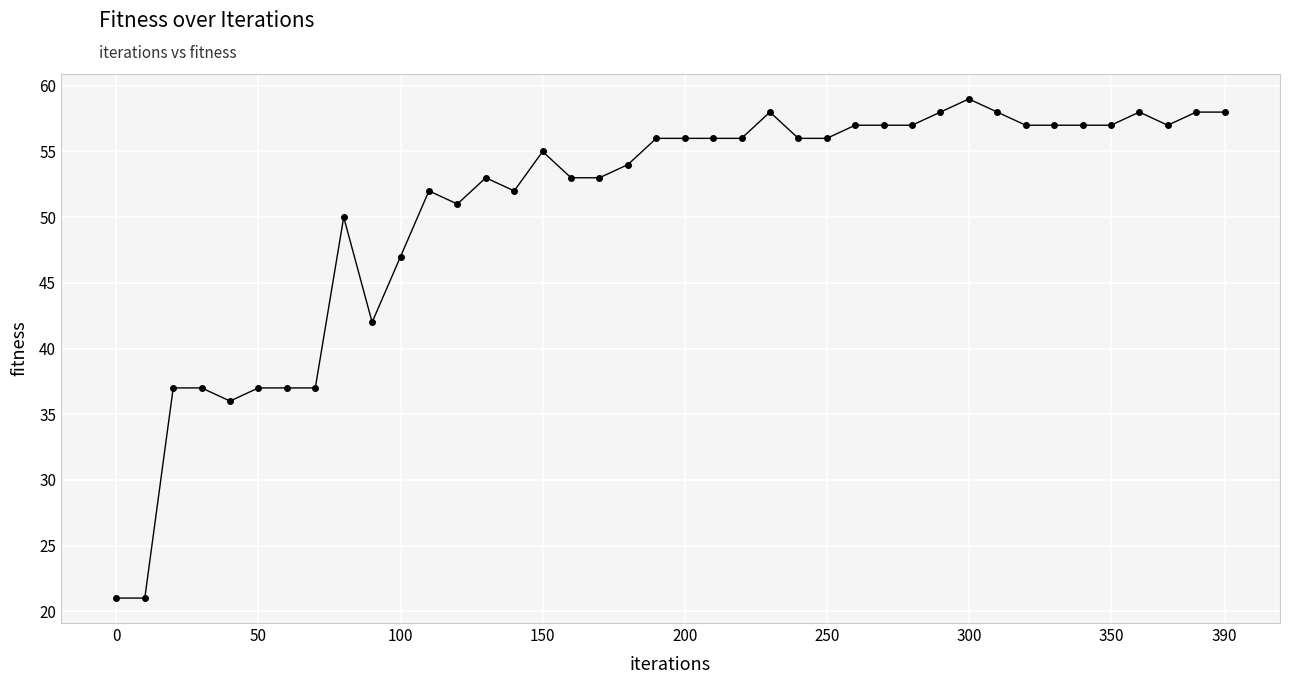

What is the minimum value shown in the chart?

21